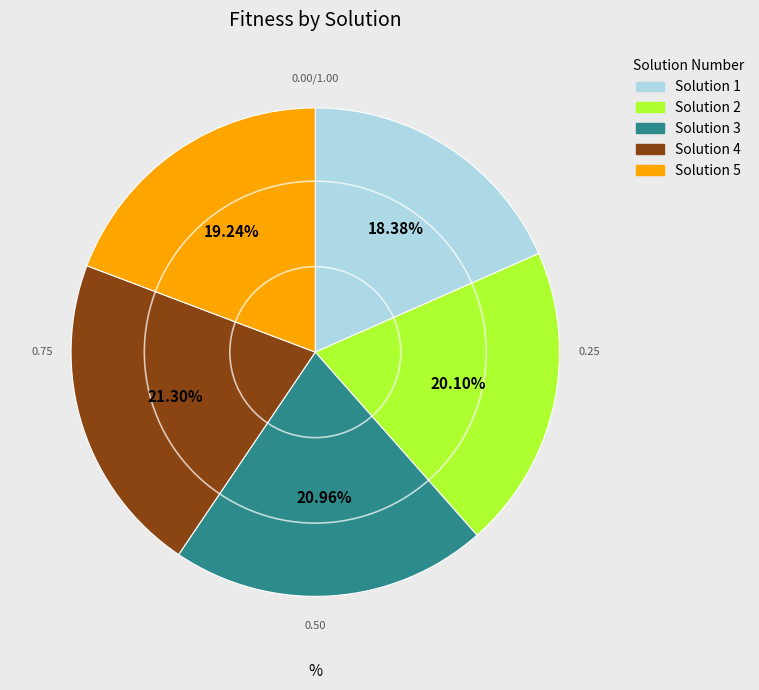

Count the number of slices in the pie.

5